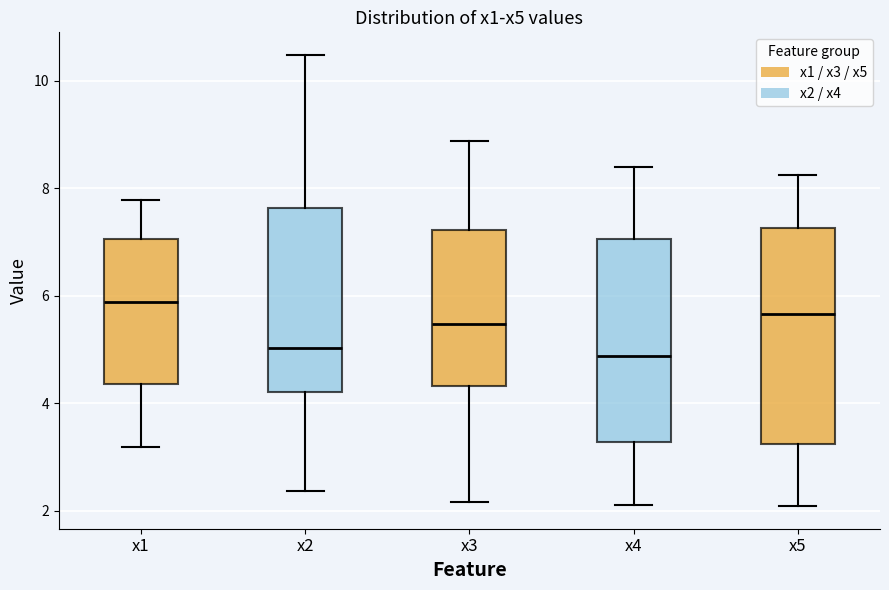

Where is the lower edge of the box for x1 on the y-axis? The values are not printed on the chart, so give them approximately, as read against the axis.

4.4